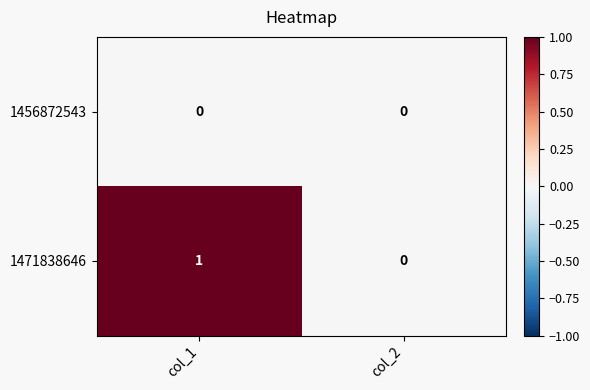

Which label corresponds to the largest value in the chart?

col_1